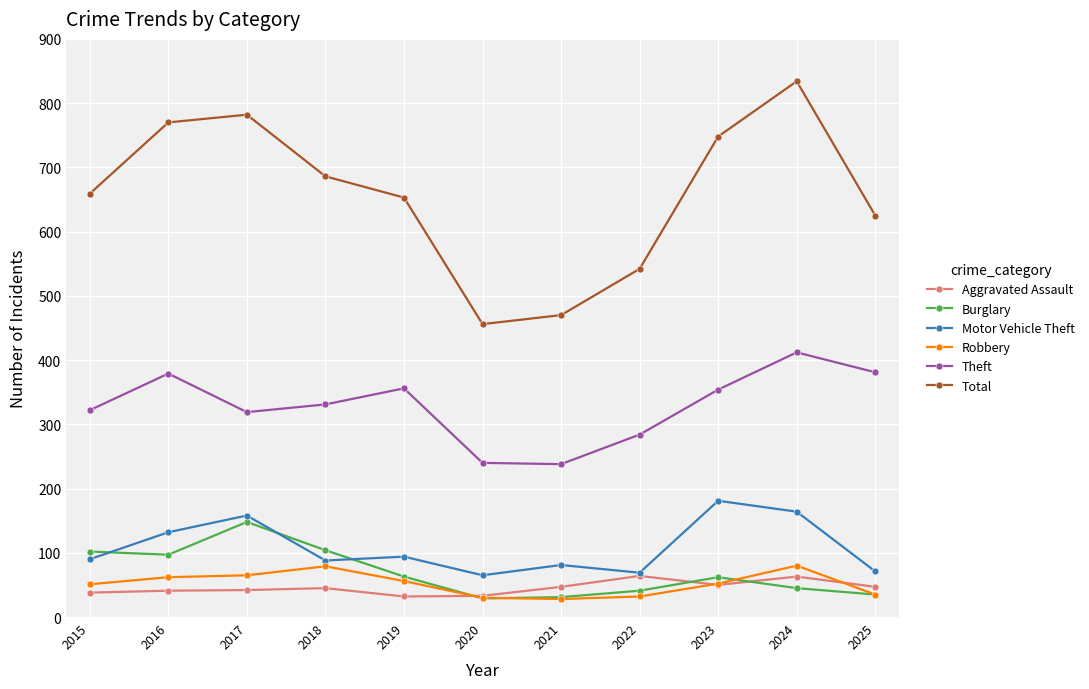

What is the maximum value for Theft?

412